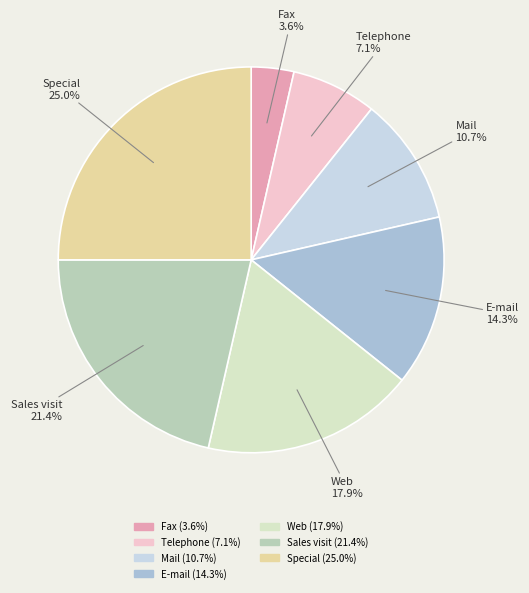

To the nearest percent, what is the combined percentage of Fax and Telephone?

11%